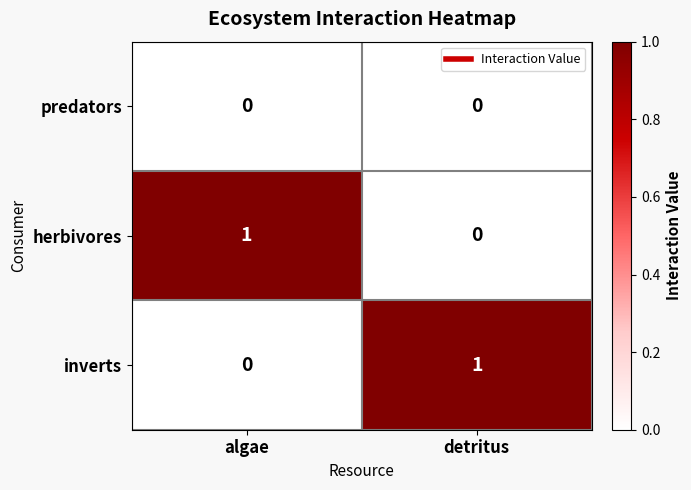

What is the greatest value displayed?

1